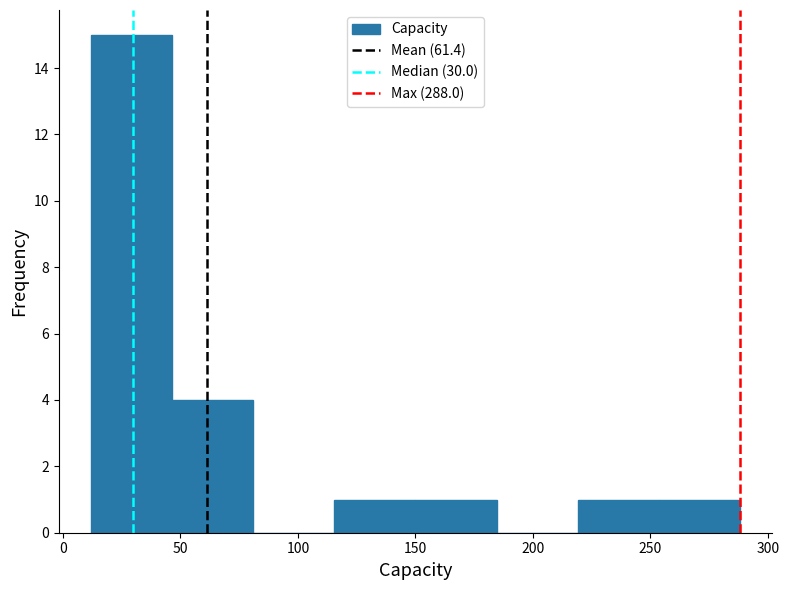

Reading left to right, list every bar in this chart as the range it spans on the x-axis followed by its height. Neither the bar edges nor the heights are printed on the chart, so give them approximately, as read against the axes.

12.0 to 46.5: 15
46.5 to 81.0: 4
81.0 to 115.5: 0
115.5 to 150.0: 1
150.0 to 184.5: 1
184.5 to 219.0: 0
219.0 to 253.5: 1
253.5 to 288.0: 1